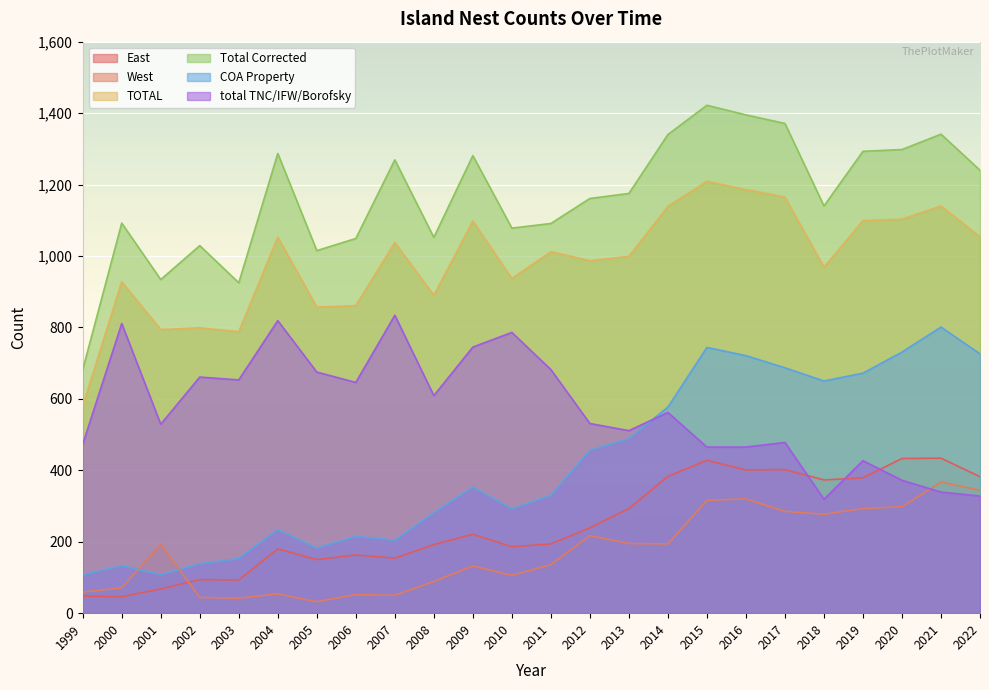

What are all the series names shown in the legend?

East, West, TOTAL, Total Corrected, COA Property, total TNC/IFW/Borofsky